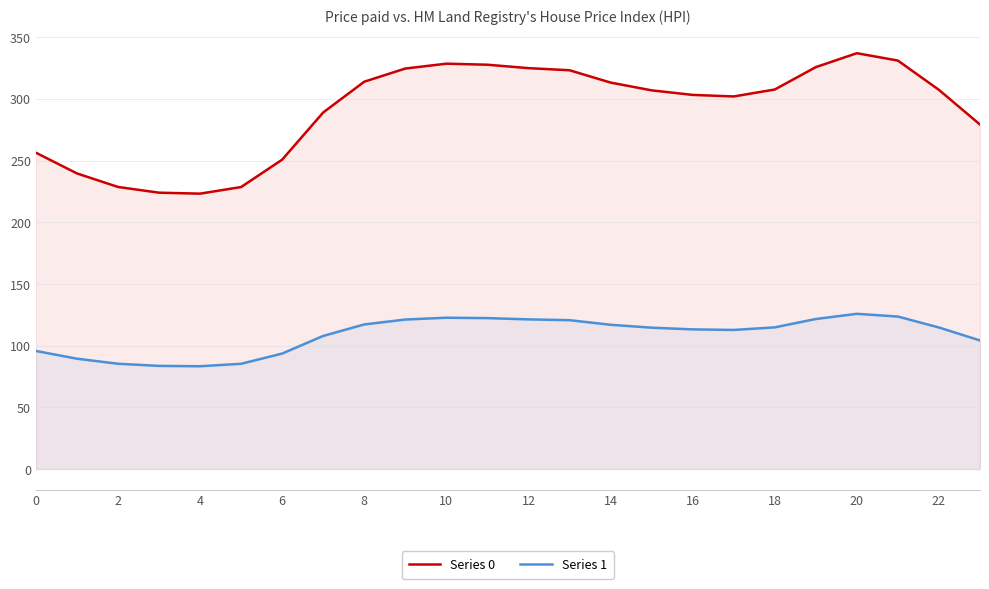

How many data points does each series have?

24